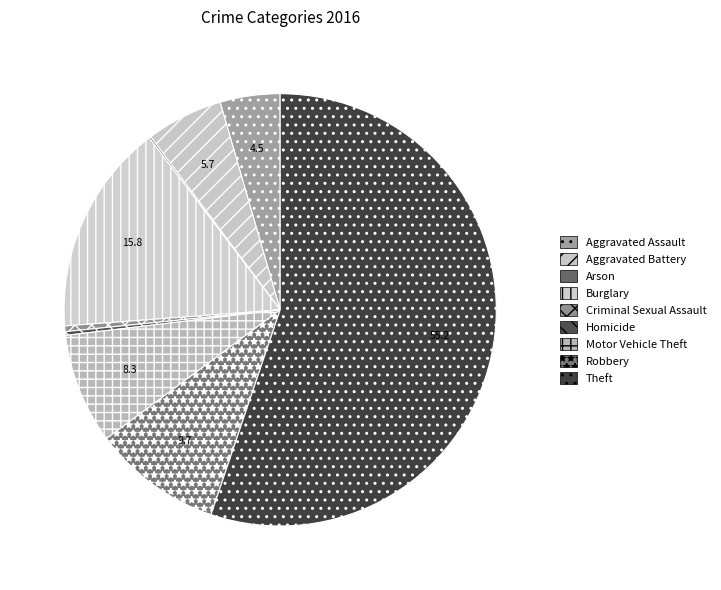

How many segments does this pie chart have?

9